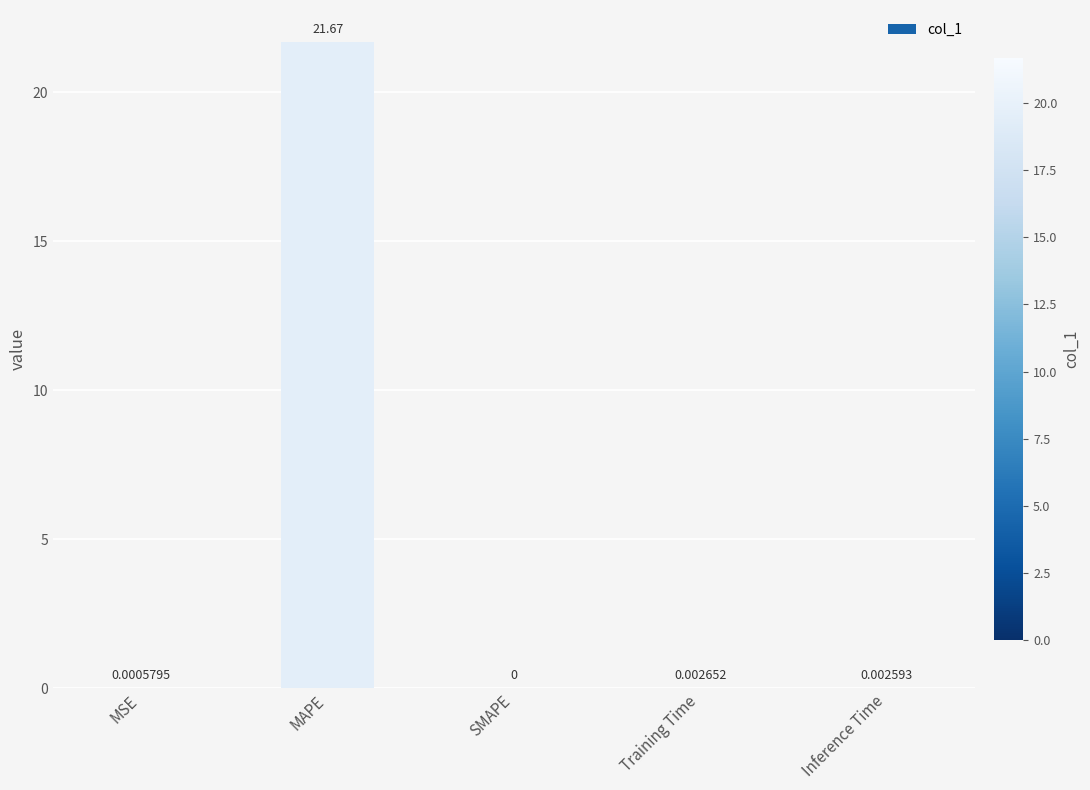

At which label is the value closest to 10?

Training Time